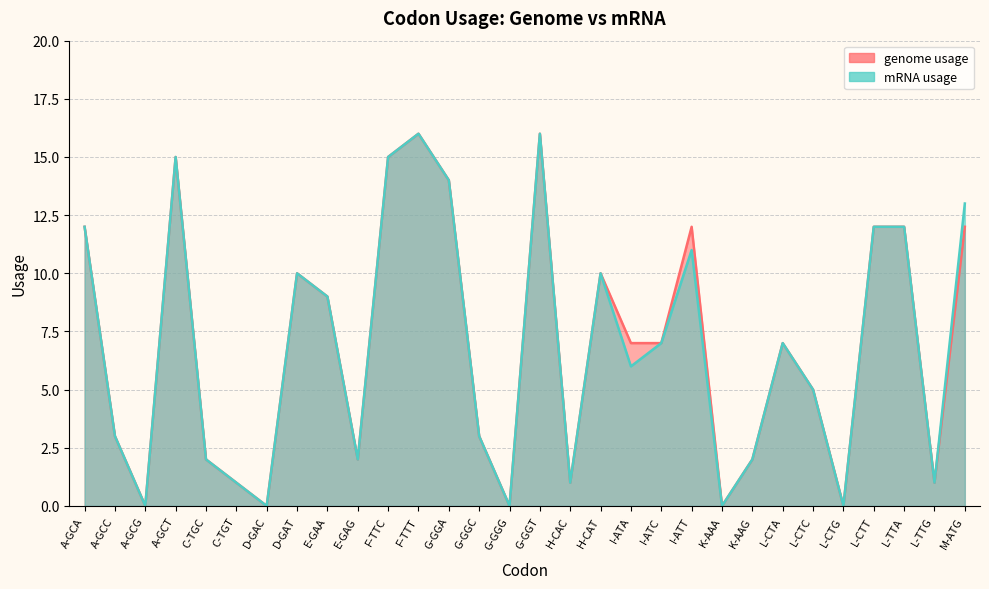

How many interior local valleys does the genome usage line series have?

8